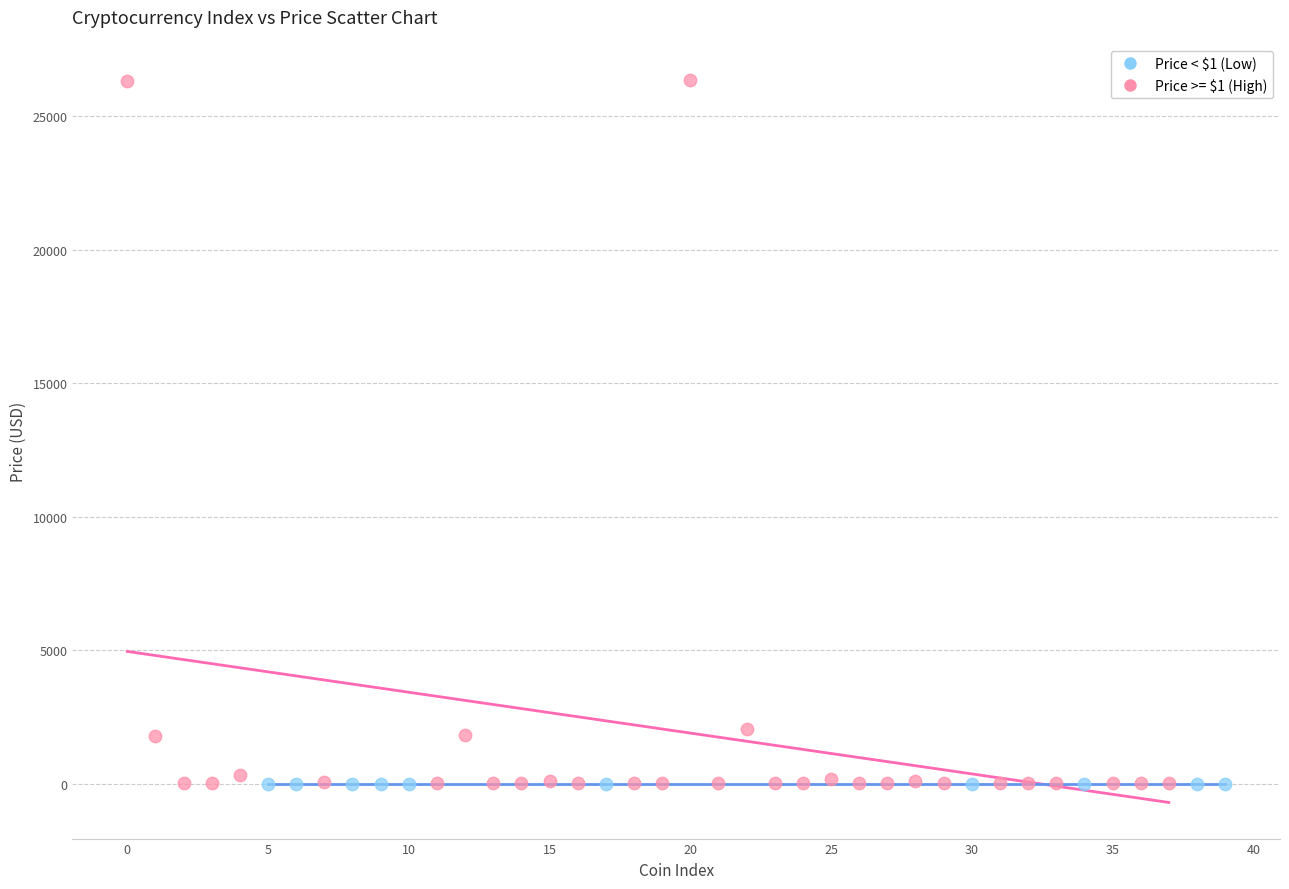

Which series has the largest Y range (max minus min)?

Price >= $1 (High)